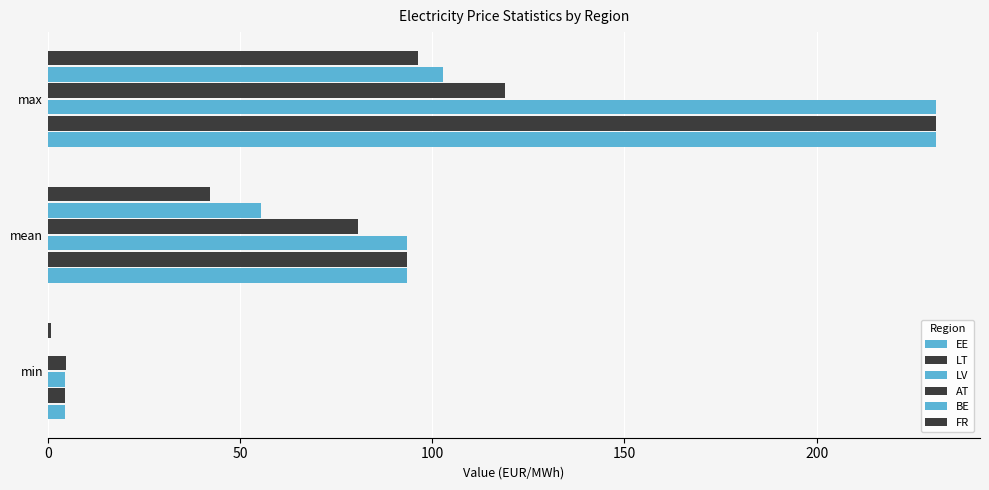

What is the maximum value shown in the chart?

231.0